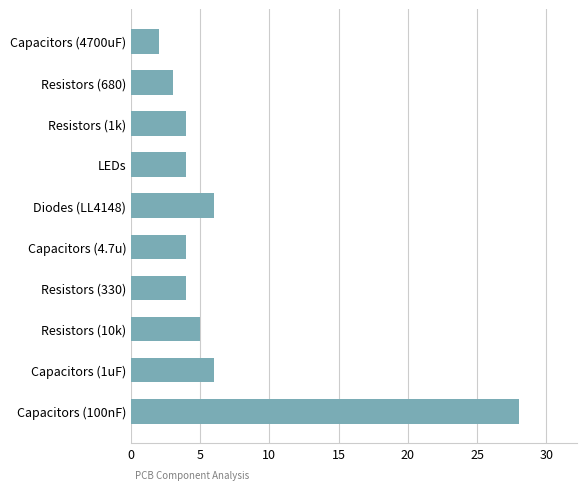

What is the difference between the maximum and minimum values?

26